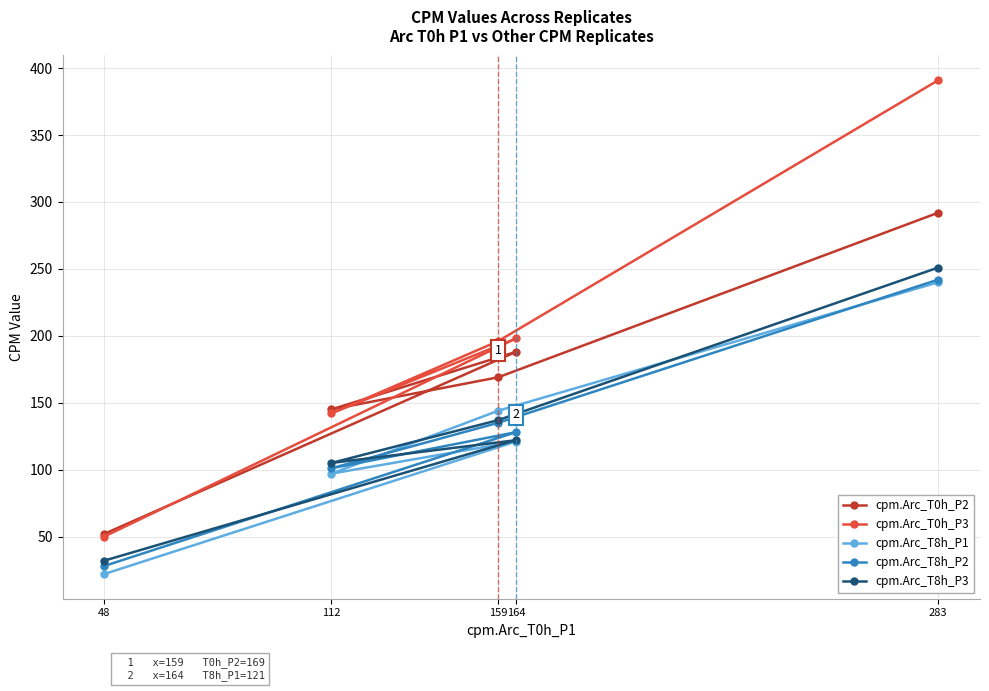

Where does the cpm.Arc_T8h_P3 series first go above 122?

159